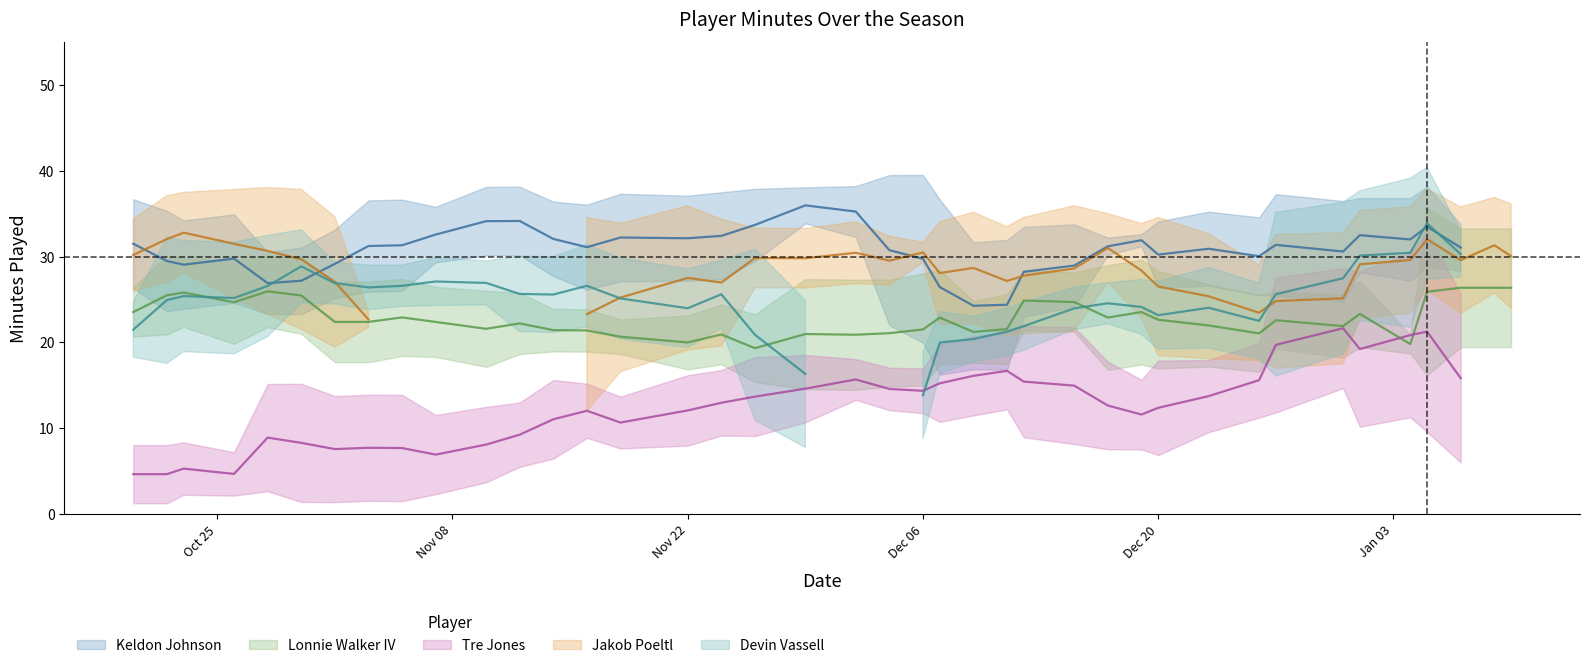

At which category is the sum across all series the highest?

34